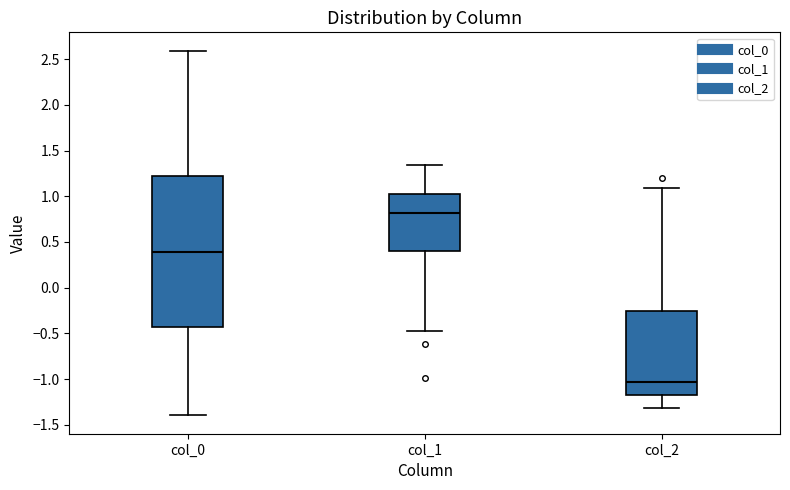

Which box's median line is the highest?

col_1